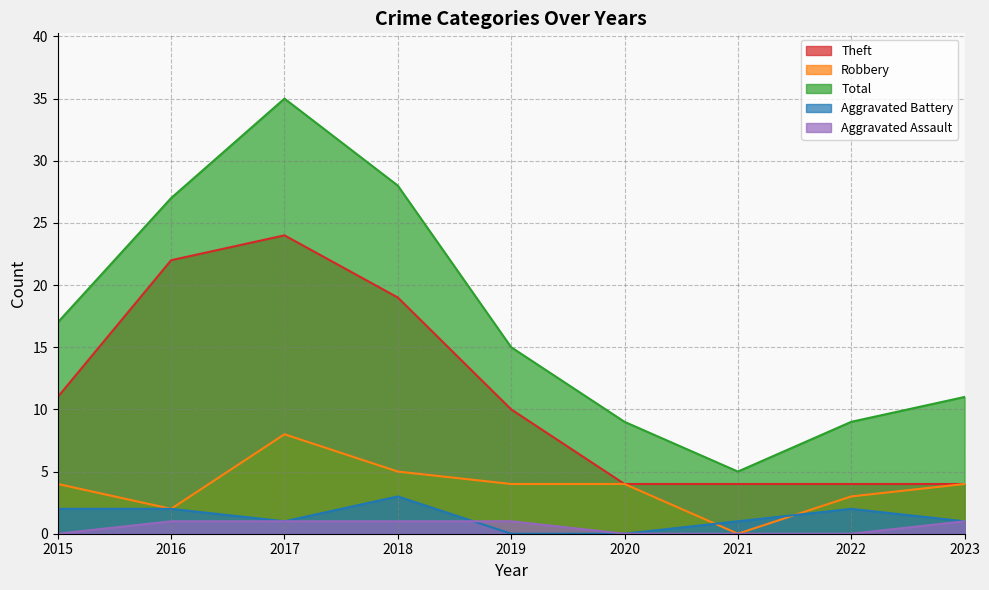

What is the average value of the Total series?

17